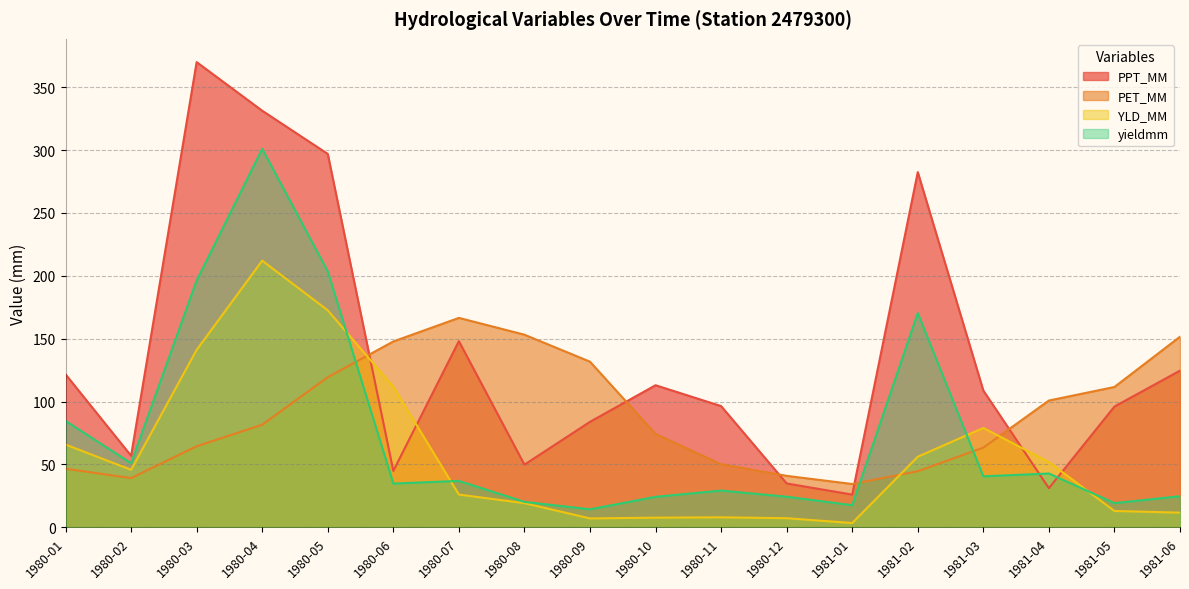

Reading left to right, transcribe all the data shown in this chart.

PPT_MM: 1980-01=121.7	1980-02=56.9	1980-03=369.9	1980-04=331.3	1980-05=296.9	1980-06=44.9	1980-07=148.1	1980-08=49.9	1980-09=83.9	1980-10=113.0	1980-11=96.4	1980-12=34.9	1981-01=26.1	1981-02=282.5	1981-03=108.8	1981-04=31.2	1981-05=96.1	1981-06=124.6
PET_MM: 1980-01=46.6	1980-02=39.2	1980-03=64.5	1980-04=81.6	1980-05=119.4	1980-06=147.8	1980-07=166.6	1980-08=153.2	1980-09=131.7	1980-10=74.3	1980-11=50.2	1980-12=41.0	1981-01=34.5	1981-02=44.7	1981-03=63.4	1981-04=100.8	1981-05=111.6	1981-06=151.6
YLD_MM: 1980-01=65.8	1980-02=45.8	1980-03=141.1	1980-04=212.1	1980-05=172.6	1980-06=111.8	1980-07=26.1	1980-08=19.2	1980-09=7.1	1980-10=7.7	1980-11=8.0	1980-12=7.3	1981-01=3.5	1981-02=56.2	1981-03=79.1	1981-04=51.9	1981-05=13.0	1981-06=11.7
yieldmm: 1980-01=84.7	1980-02=51.0	1980-03=196.3	1980-04=301.0	1980-05=203.6	1980-06=34.9	1980-07=36.9	1980-08=20.3	1980-09=14.4	1980-10=24.3	1980-11=29.3	1980-12=24.4	1981-01=17.6	1981-02=170.4	1981-03=40.6	1981-04=42.8	1981-05=19.3	1981-06=24.8